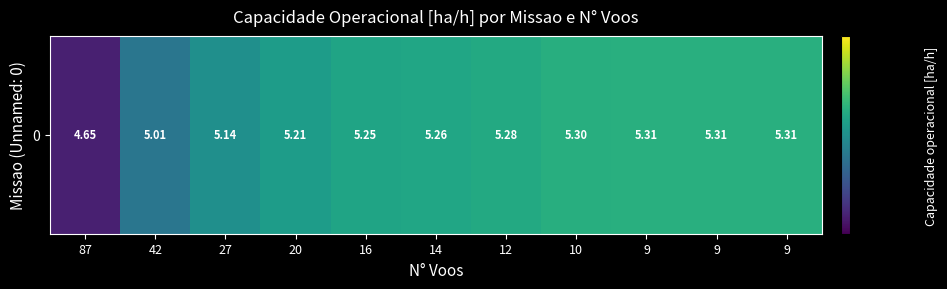

Rank the categories by value from lowest to highest.

87, 42, 27, 20, 16, 14, 12, 10, 9, 9, 9